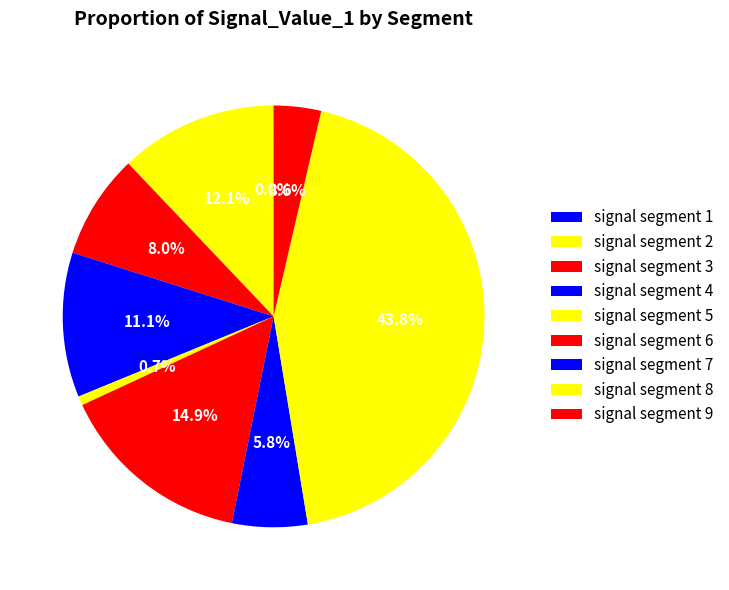

Rank the categories by value from highest to lowest.

signal segment 8, signal segment 6, signal segment 2, signal segment 4, signal segment 3, signal segment 7, signal segment 9, signal segment 5, signal segment 1